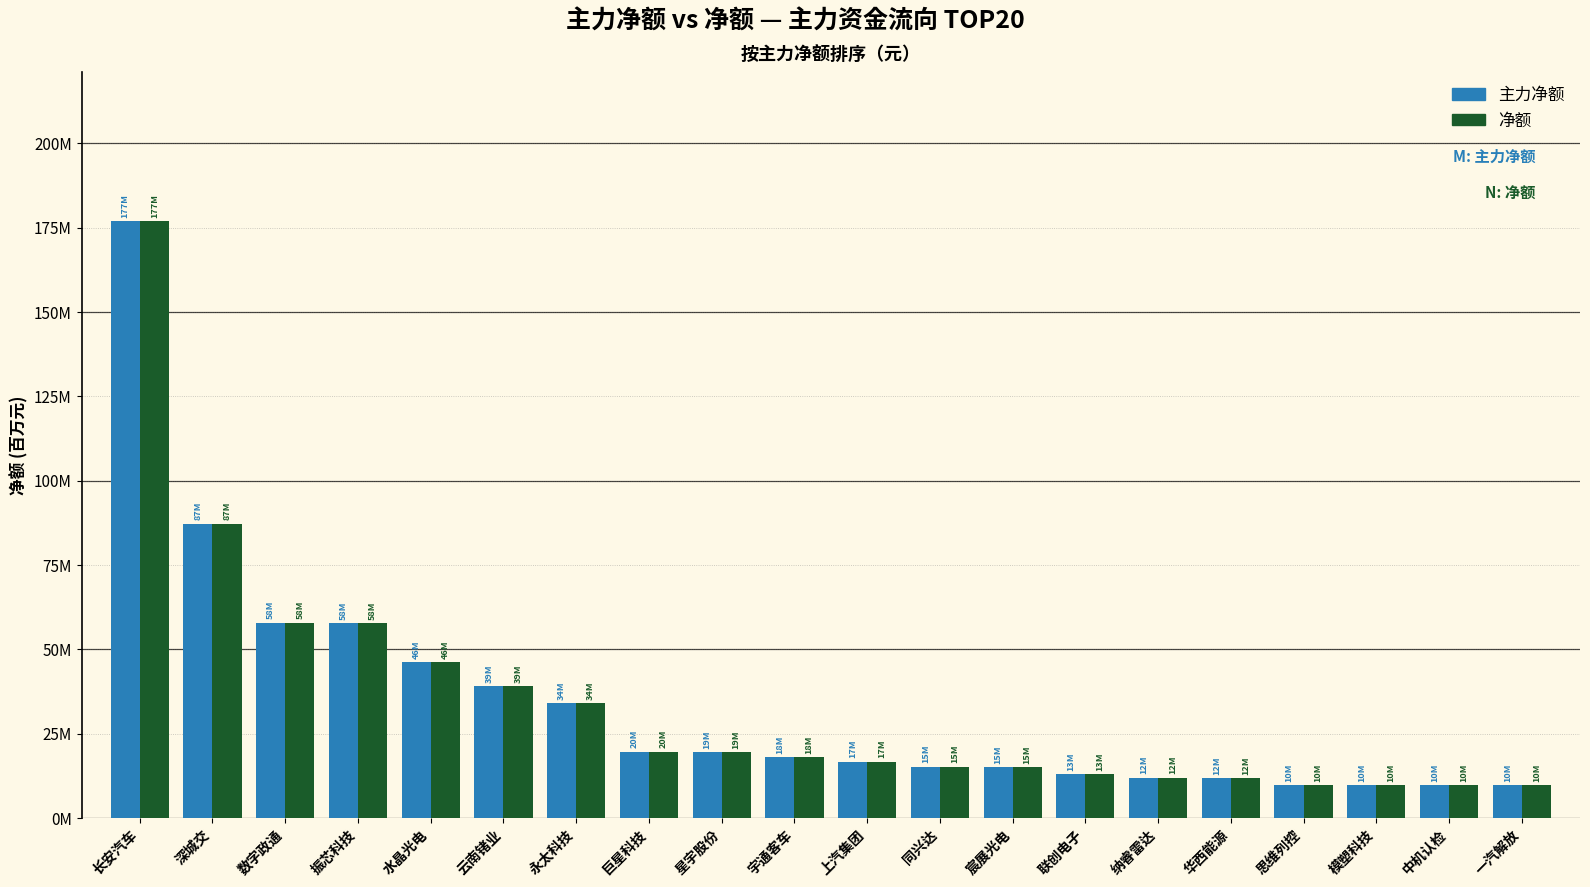

Where does the 主力净额 series first go above 18?

长安汽车